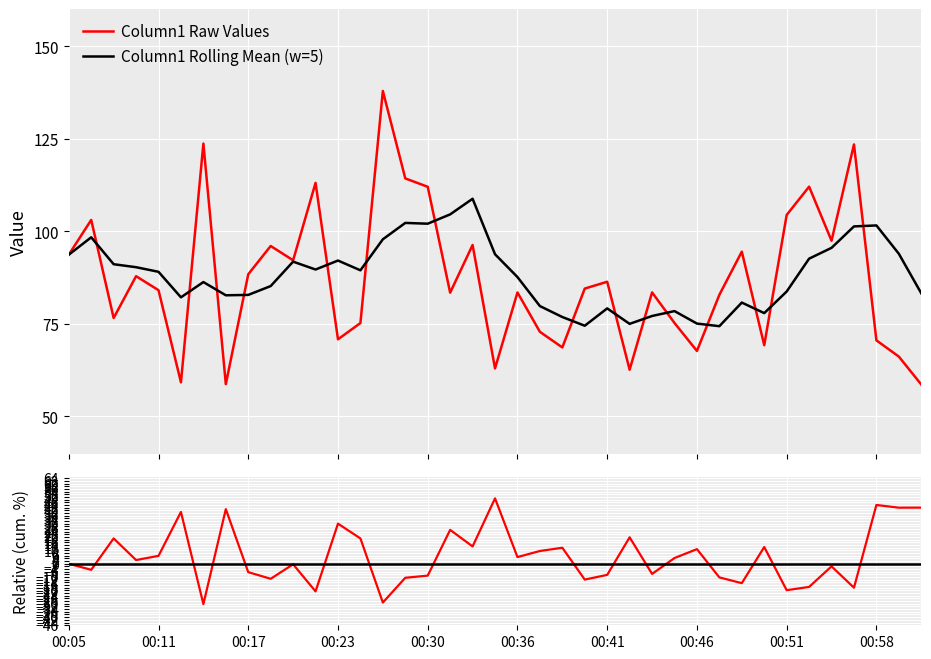

How many intersections are there between Relative (cum. %) and Baseline 0%?

15